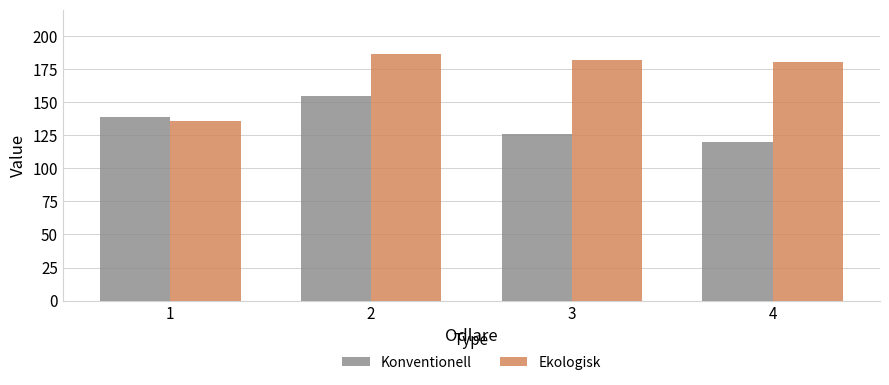

Is it true that Ekologisk equals 63.4 at 3?

False